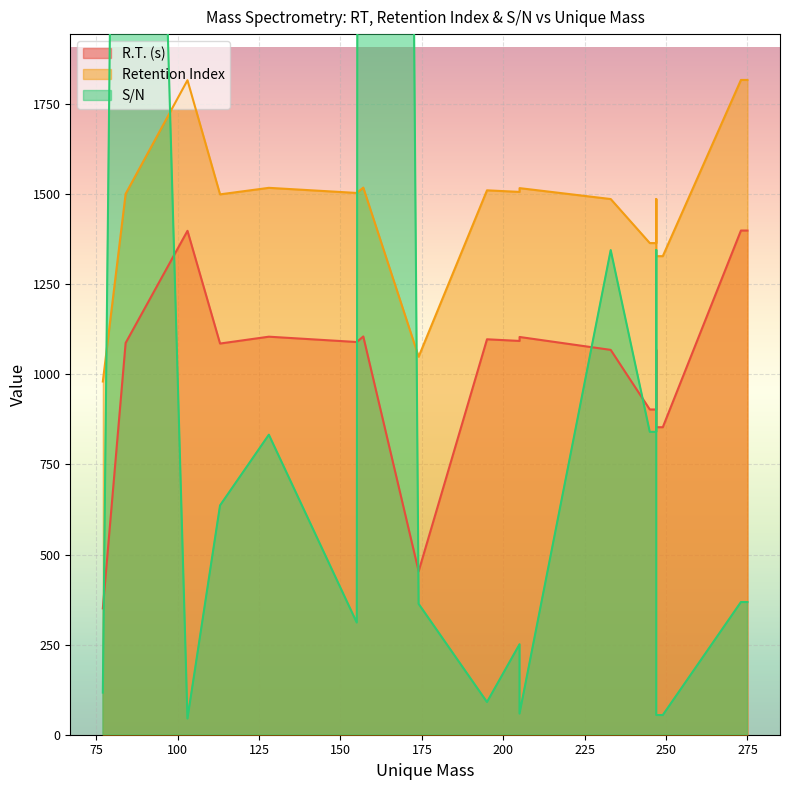

What is the difference between the second highest and minimum values in the Retention Index series?

836.8